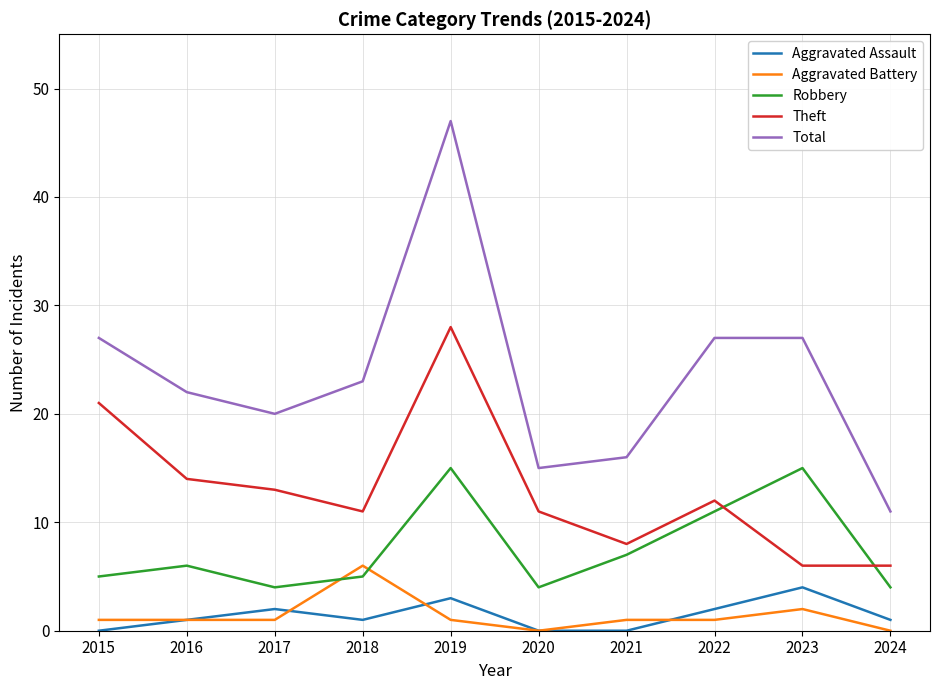

What is the difference between the highest and lowest values at 2015?

27